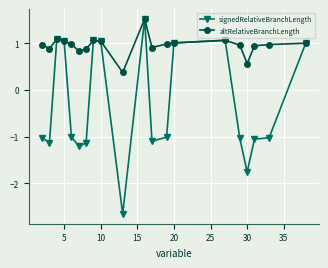

At how many categories does at least one series exceed 0?

20